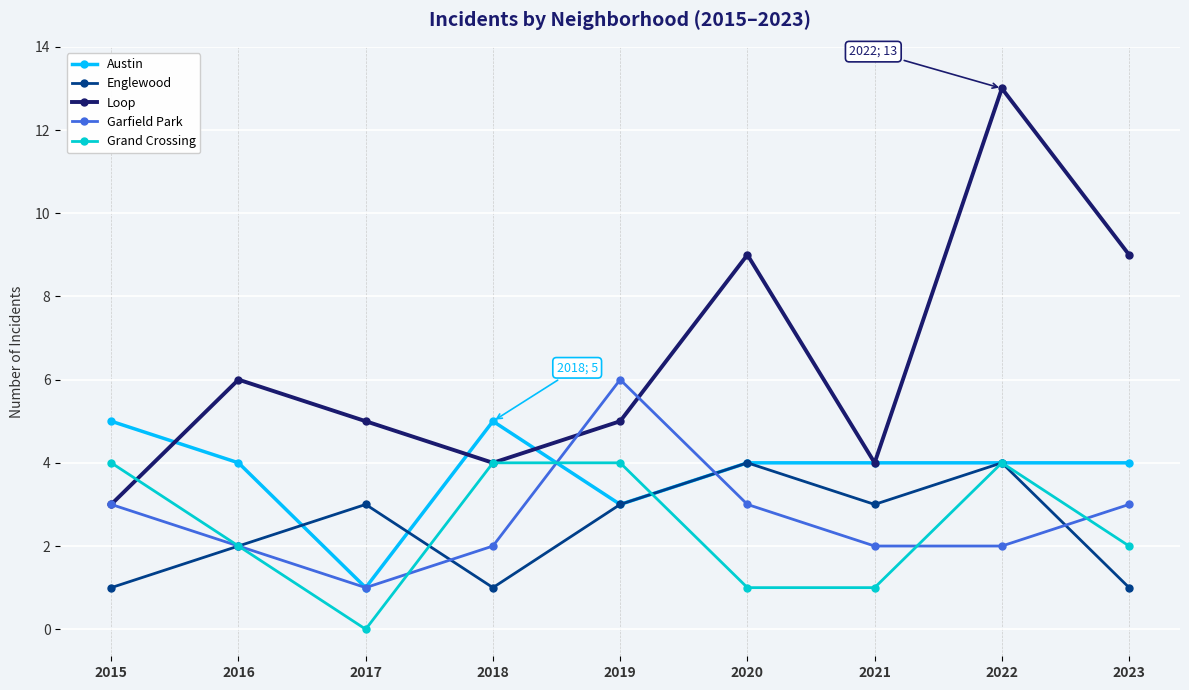

What is the spread (max minus min) of values at 2021?

3